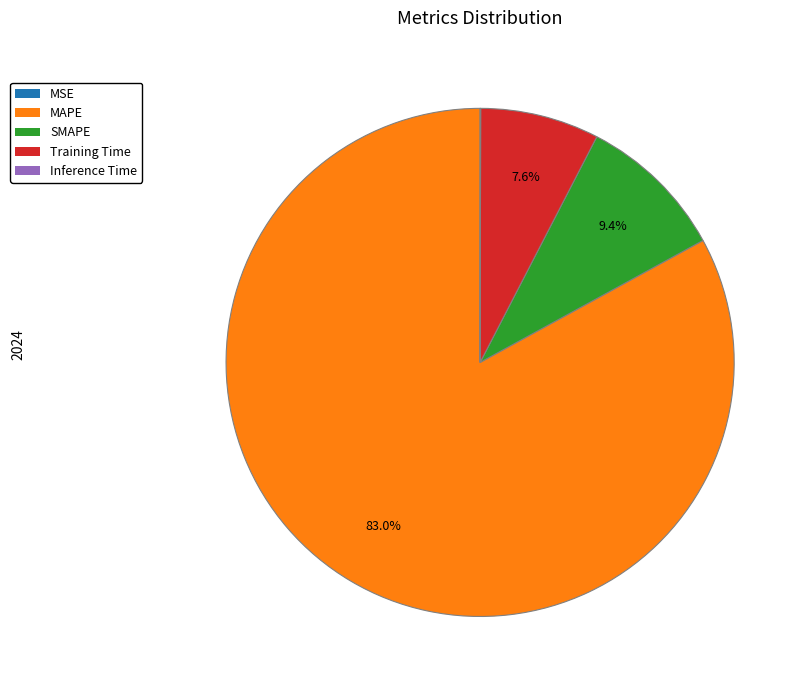

Which has a higher value, Training Time or MAPE?

MAPE